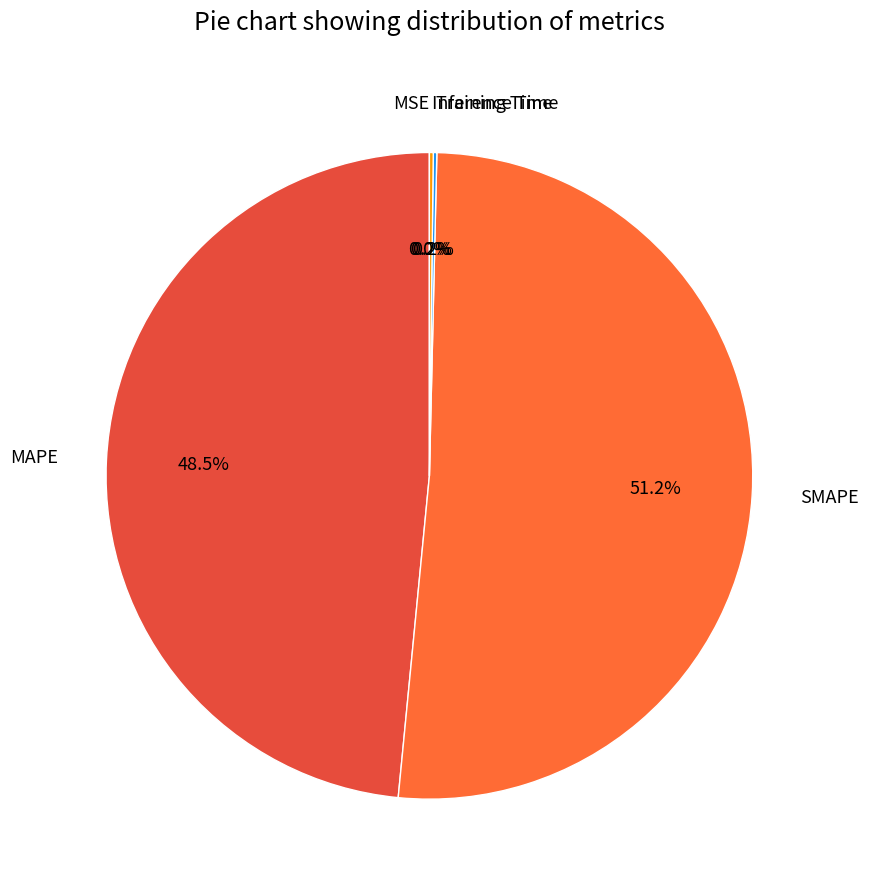

What percentage is the SMAPE slice, to the nearest percent?

51%